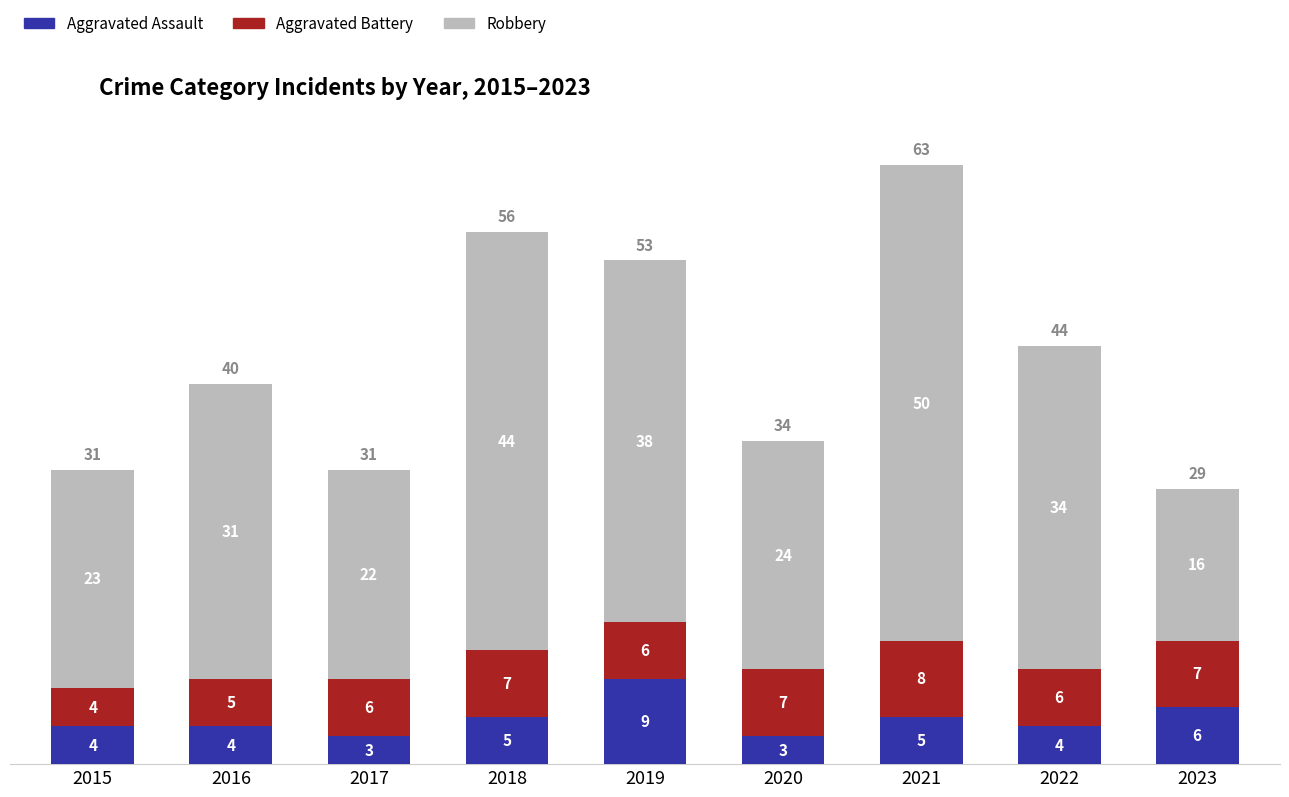

What is the total value across all series at 2023?

29